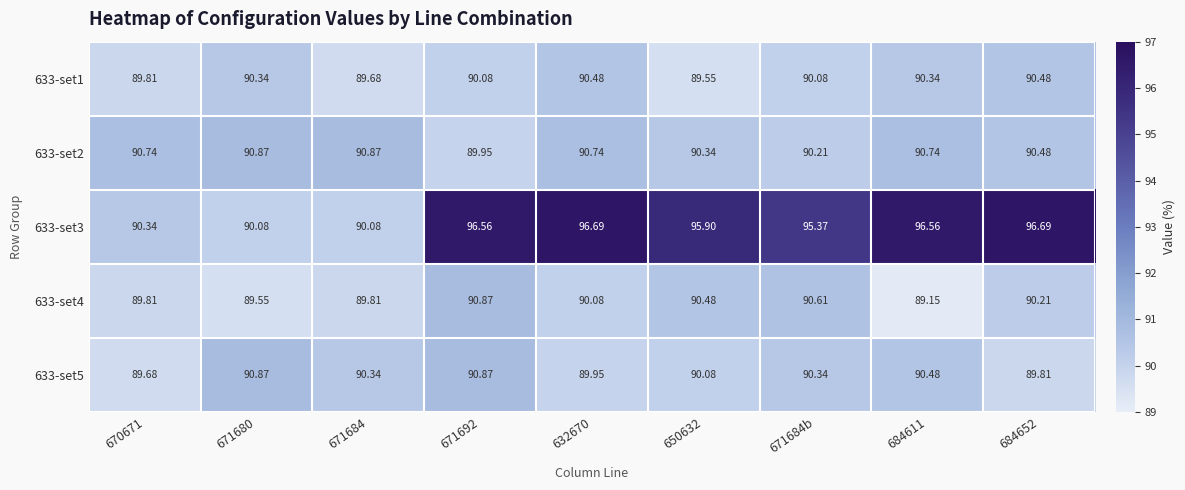

Is the value of 633-set2 at 671692 greater than the value of 633-set3 at 684652?

No